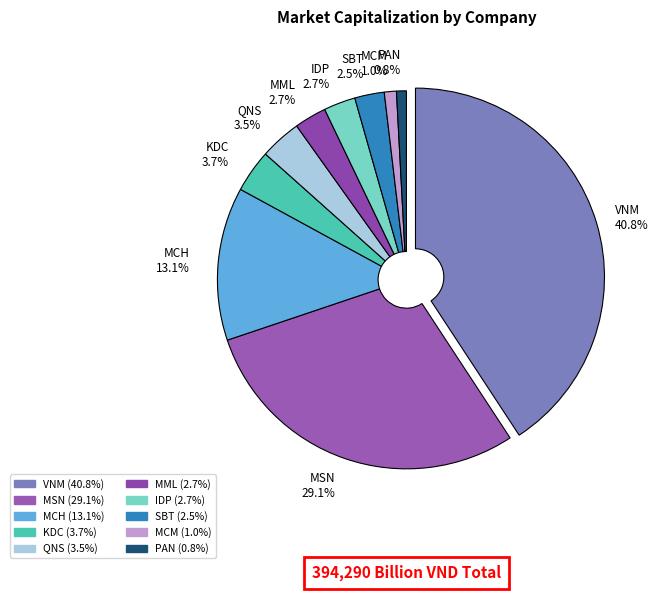

How many slices are in this pie chart?

10